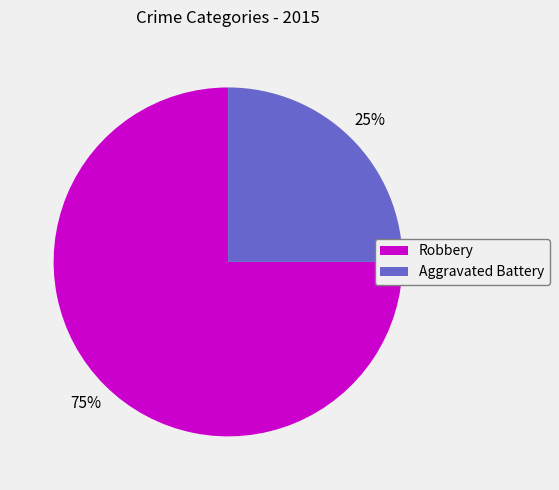

To the nearest percent, what portion does Robbery represent?

75%